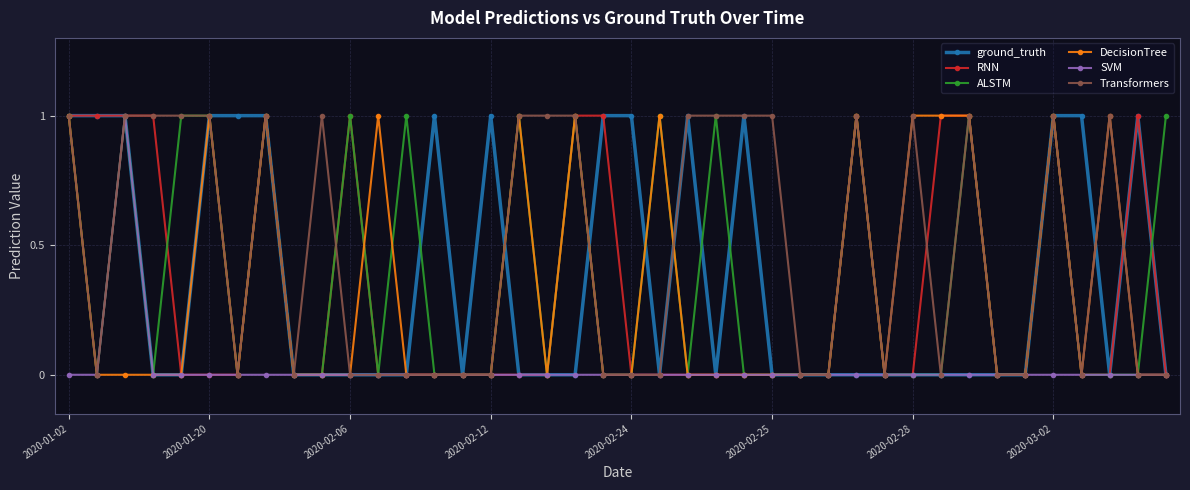

What is the sum of all DecisionTree values?

13